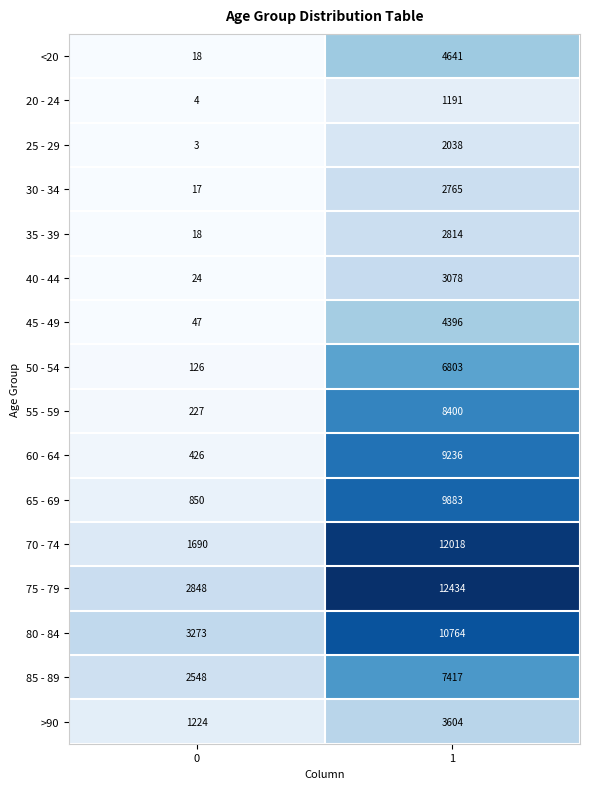

What is the greatest value displayed?

12434